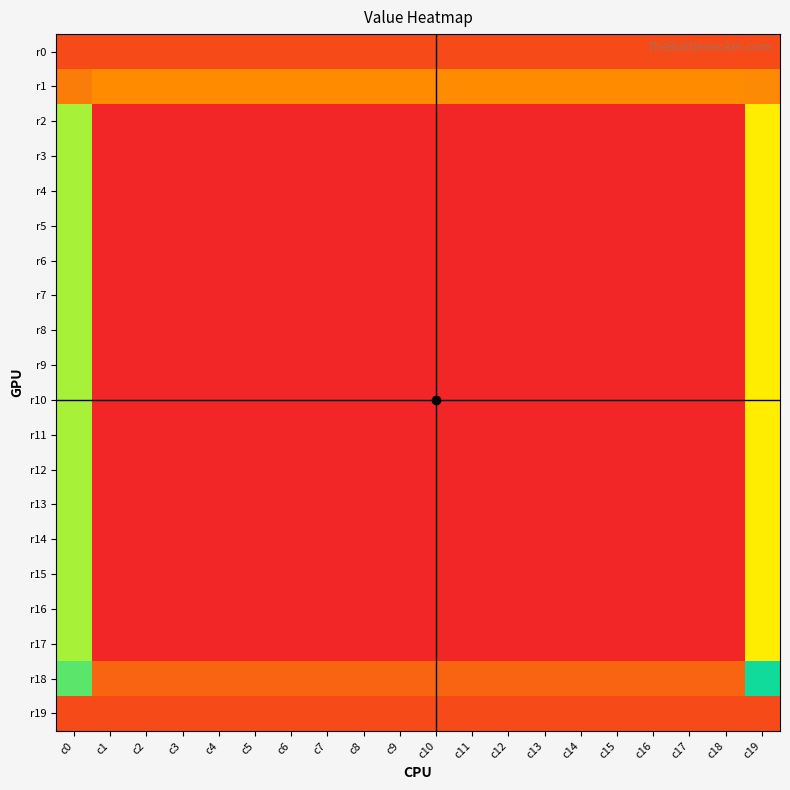

What is the total value across all series at c1?

14